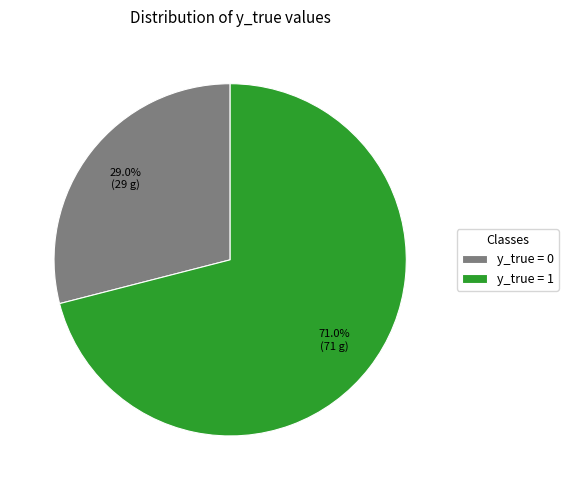

Rank the categories by value from highest to lowest.

y_true = 1, y_true = 0